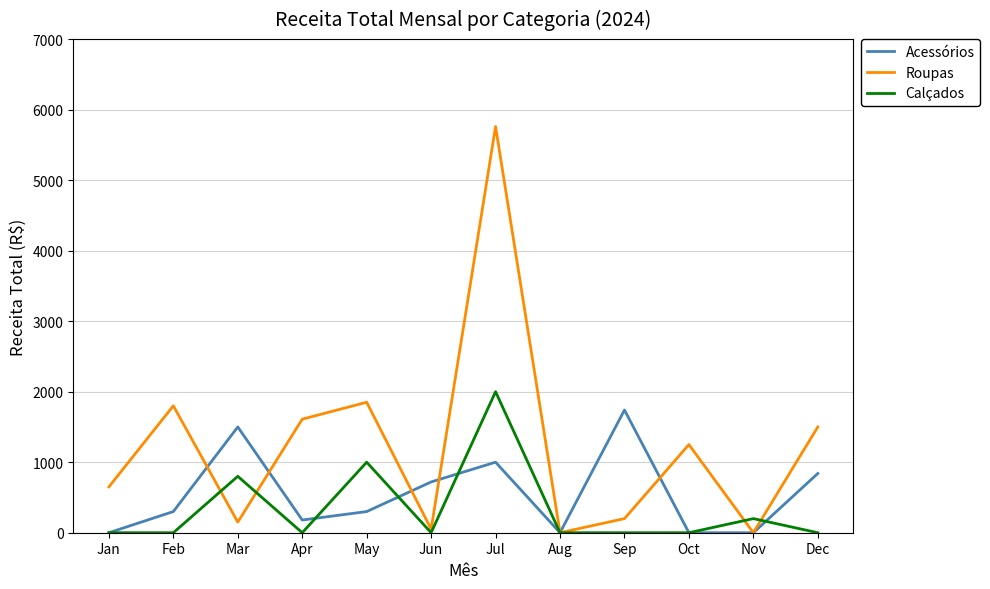

Reading right to left, extract all data points from this chart.

Acessórios: Dec=840	Nov=0	Oct=0	Sep=1740	Aug=0	Jul=1000	Jun=720	May=300	Apr=180	Mar=1500	Feb=300	Jan=0
Roupas: Dec=1500	Nov=0	Oct=1250	Sep=200	Aug=0	Jul=5760	Jun=50	May=1850	Apr=1610	Mar=150	Feb=1800	Jan=650
Calçados: Dec=0	Nov=200	Oct=0	Sep=0	Aug=0	Jul=2000	Jun=0	May=1000	Apr=0	Mar=800	Feb=0	Jan=0